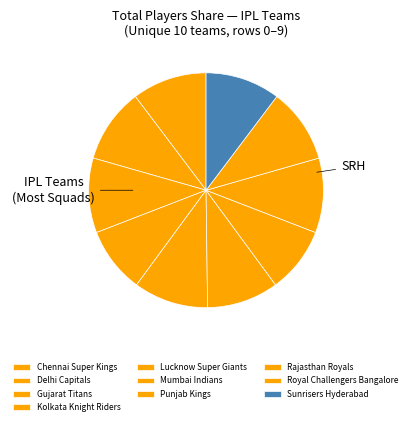

What is the ratio of the value at Delhi Capitals to the value at Rajasthan Royals?

1.0